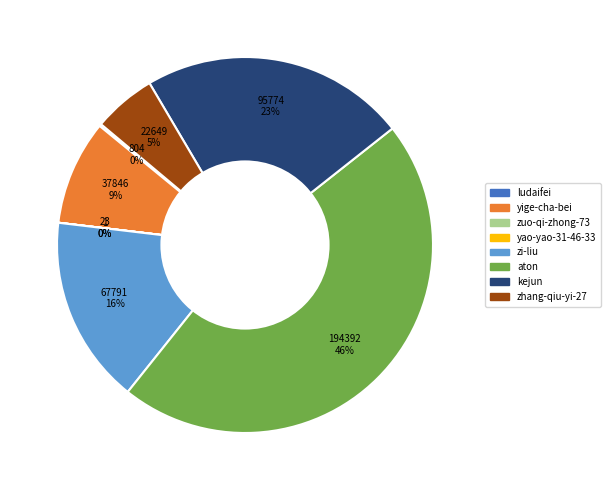

Which slice is the largest?

aton